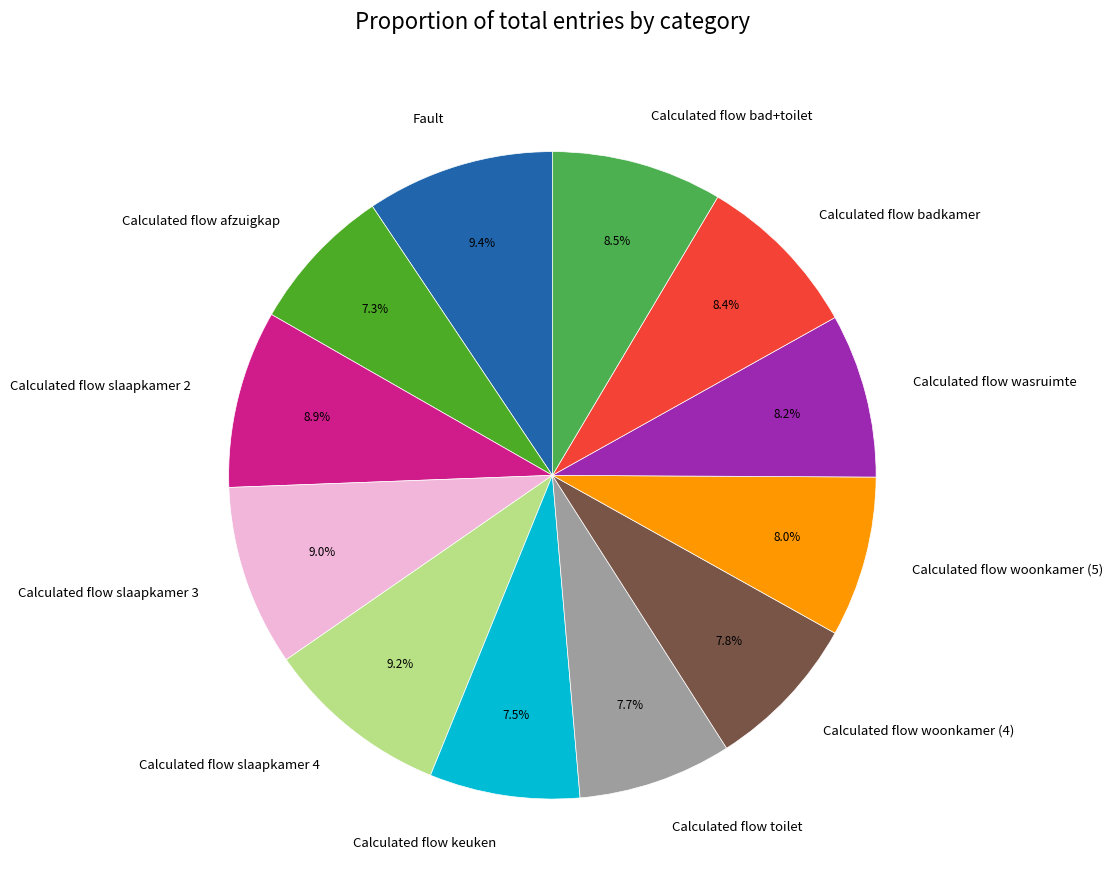

Count the number of slices in the pie.

12